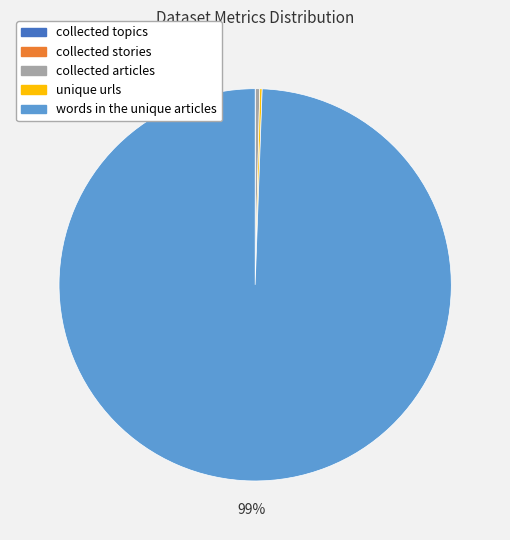

True or false: collected articles accounts for 13% of the total.

False